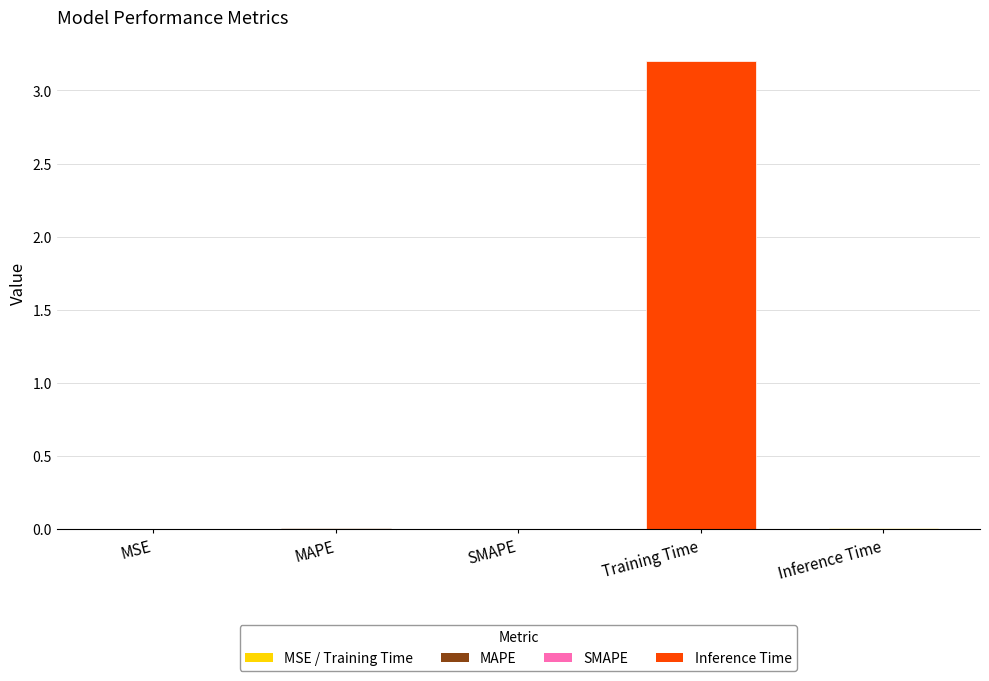

What is the sum of all values?

3.2